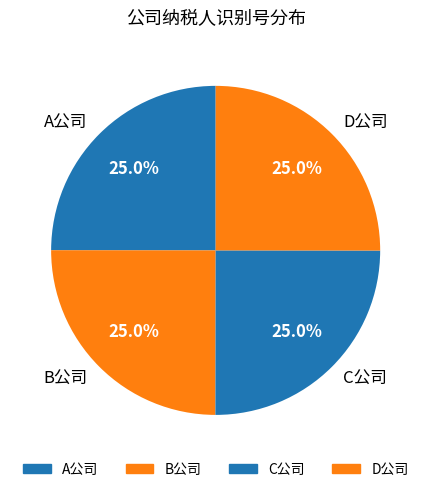

True or false: D公司 accounts for 13% of the total.

False